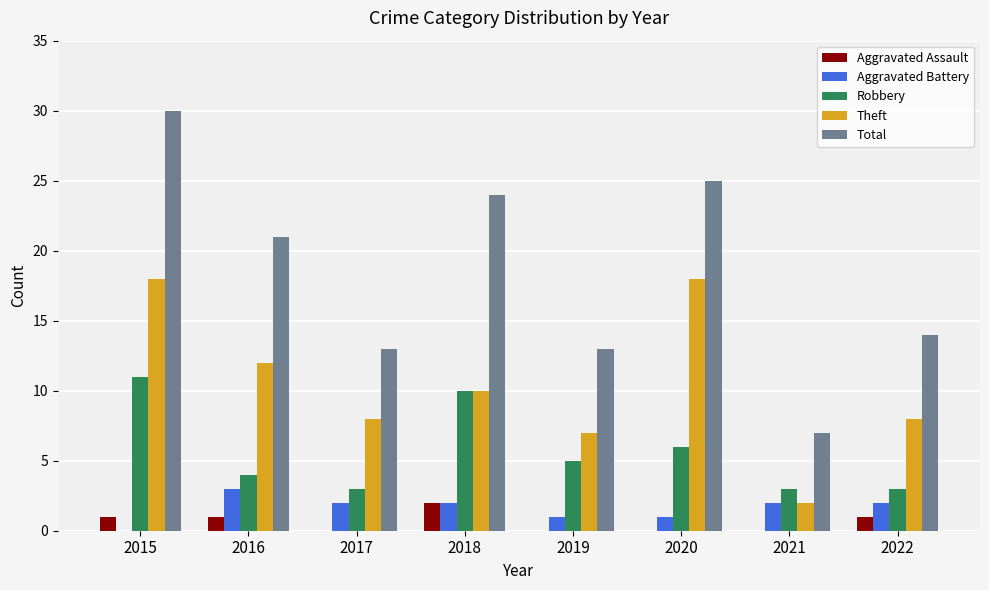

Is it true that Aggravated Assault equals 0 at 2021?

True